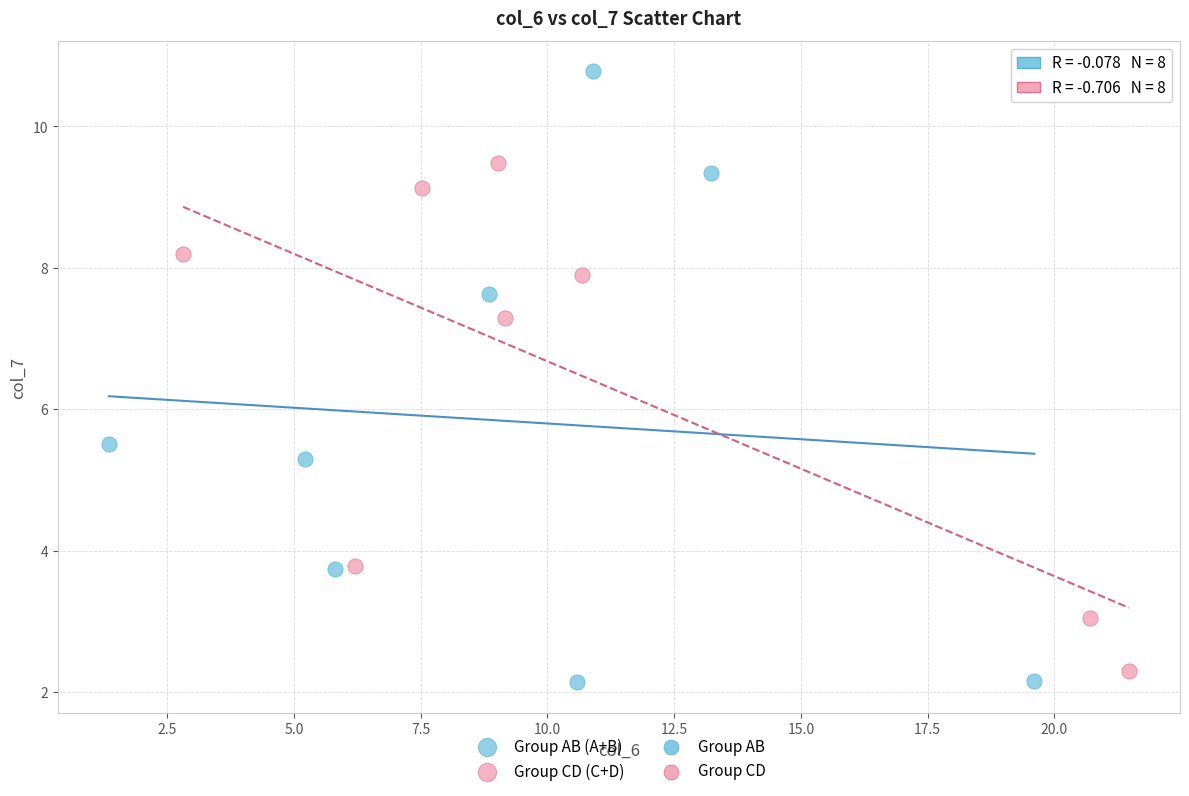

Which series has the largest Y range (max minus min)?

Group AB (A+B)